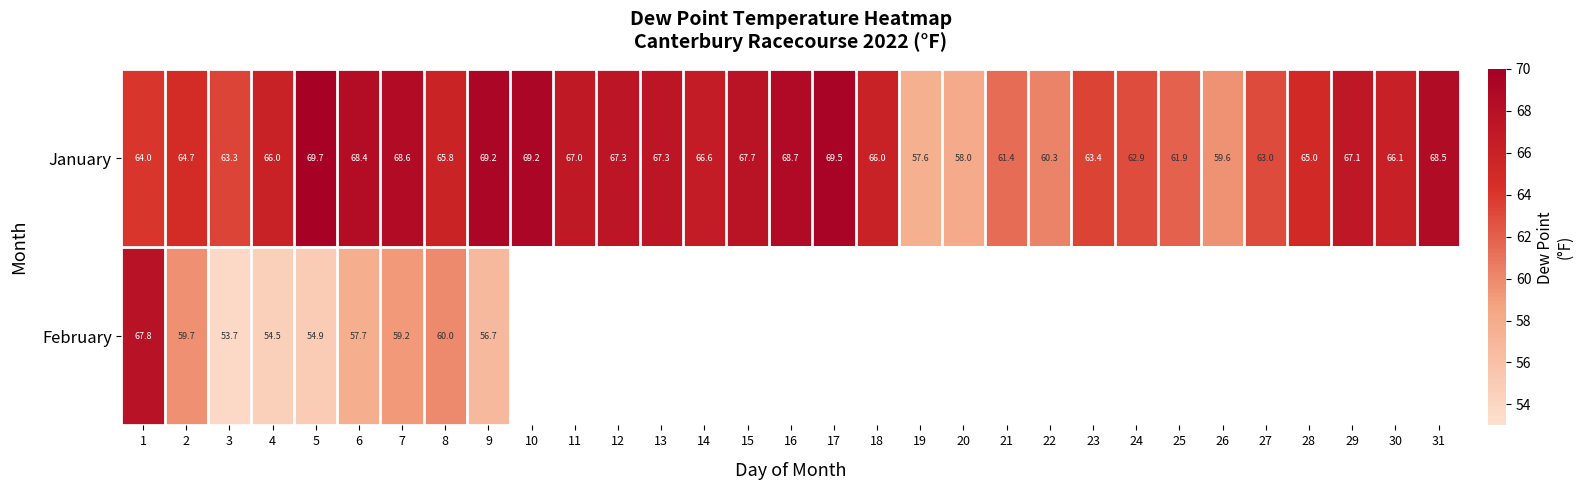

At which category is the sum across all series the highest?

1